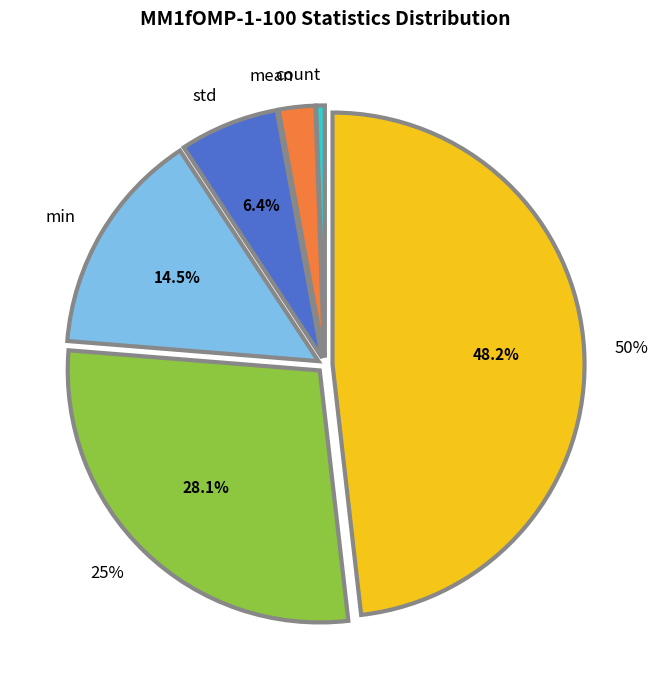

What is the smallest slice in the pie chart?

count